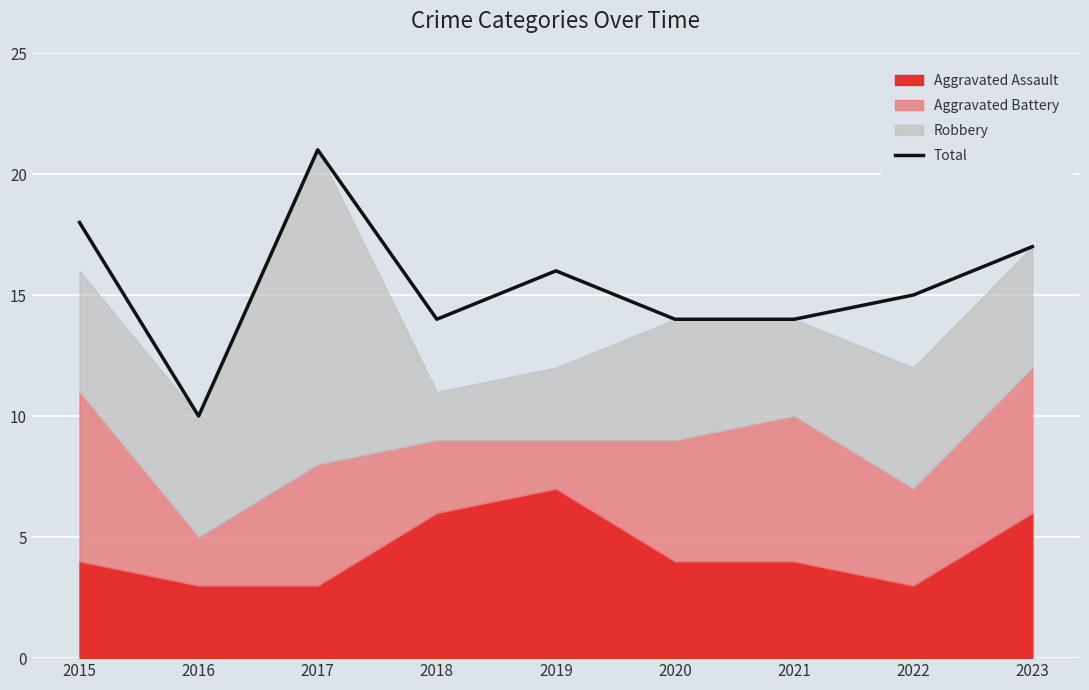

What is the maximum value shown in the chart?

21